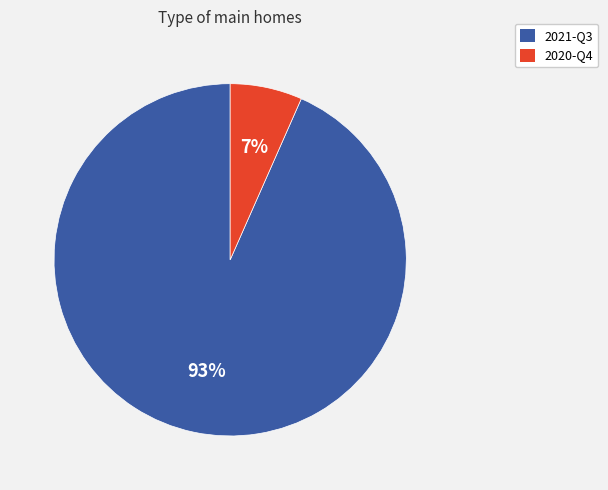

Is the sum of 2021-Q3 and 2020-Q4 greater than half?

Yes